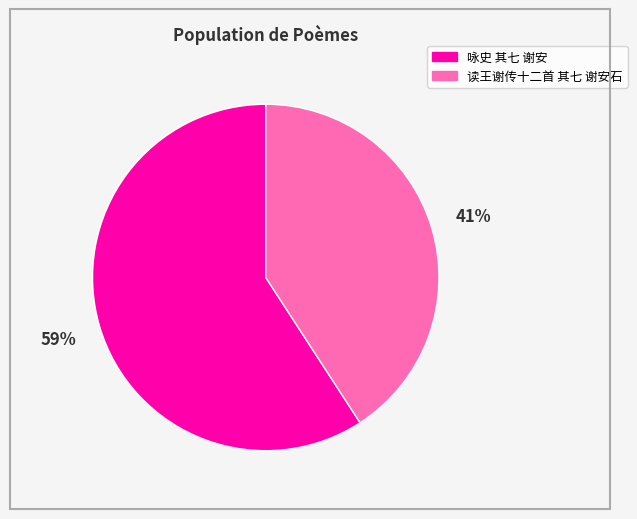

Combined, do 读王谢传十二首 其七 谢安石 and 咏史 其七 谢安 account for over 50%?

Yes